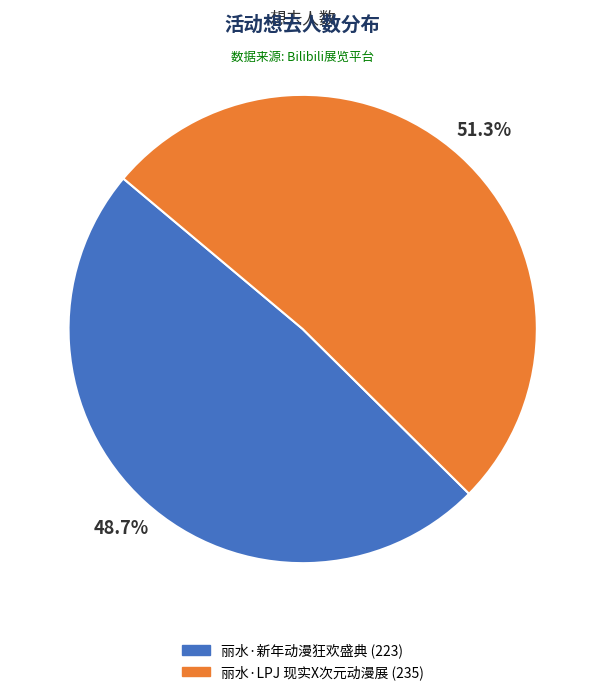

How much of the chart is everything except 丽水·新年动漫狂欢盛典?

51.3%